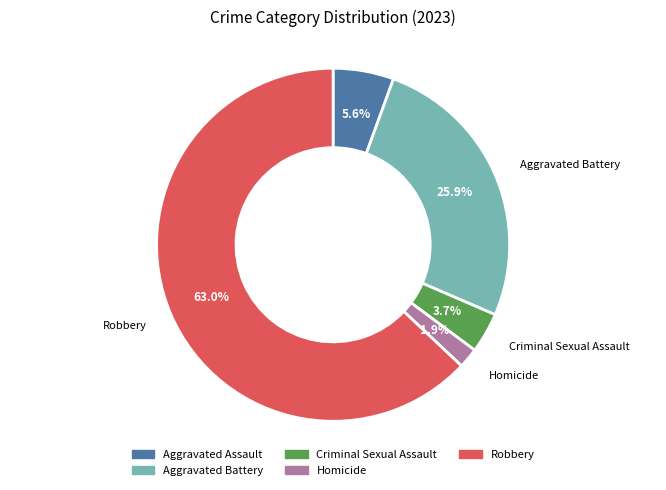

Between Criminal Sexual Assault and Robbery, which is larger?

Robbery